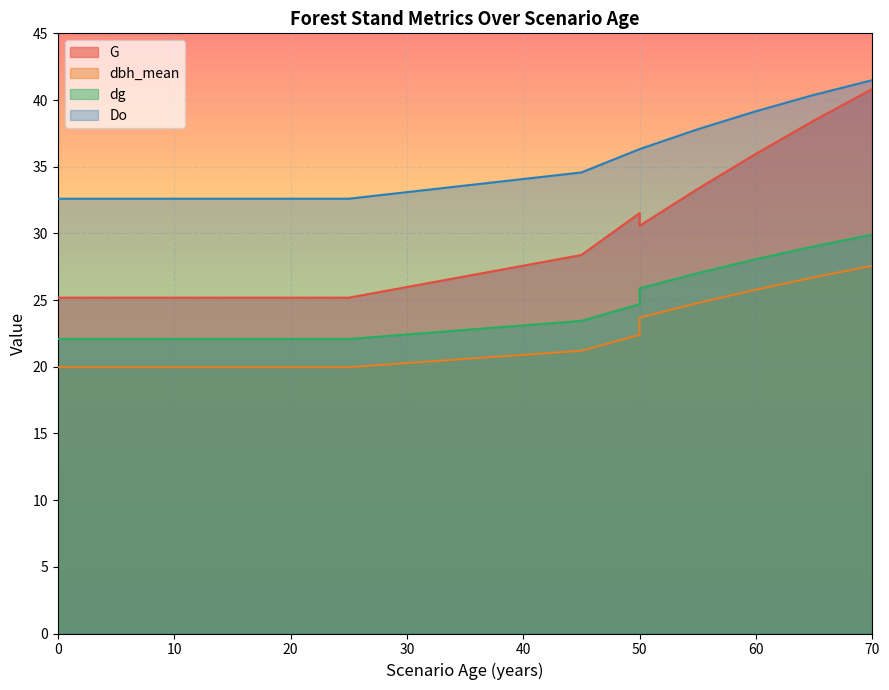

Between 25 and 0, which is larger?

25